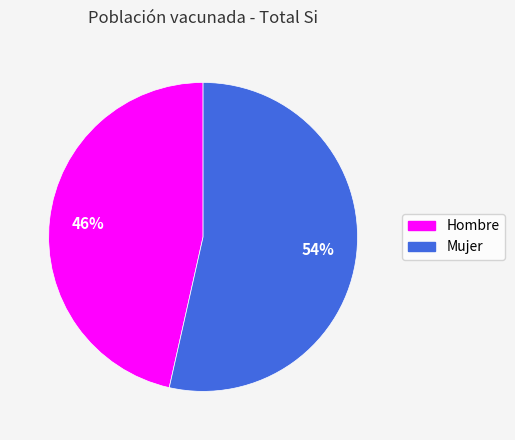

Which slice is the smallest?

Hombre